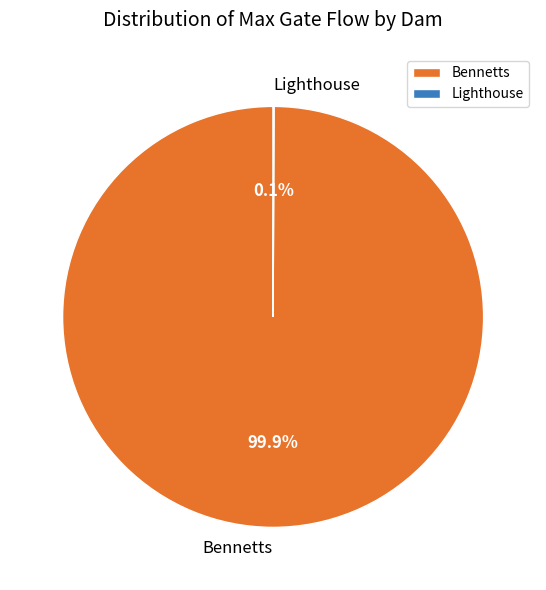

Which category accounts for the majority?

Bennetts